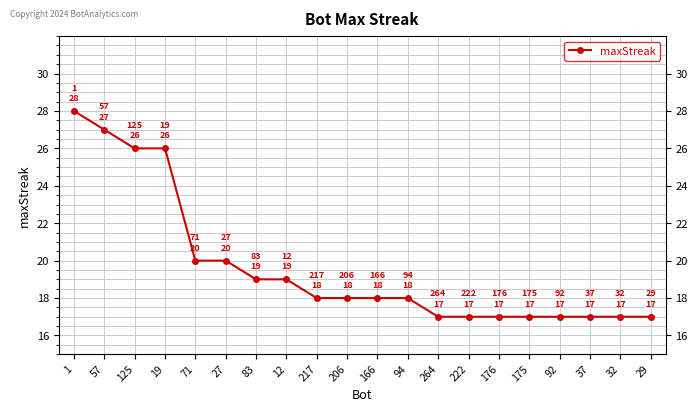

What position from the right is 57?

19